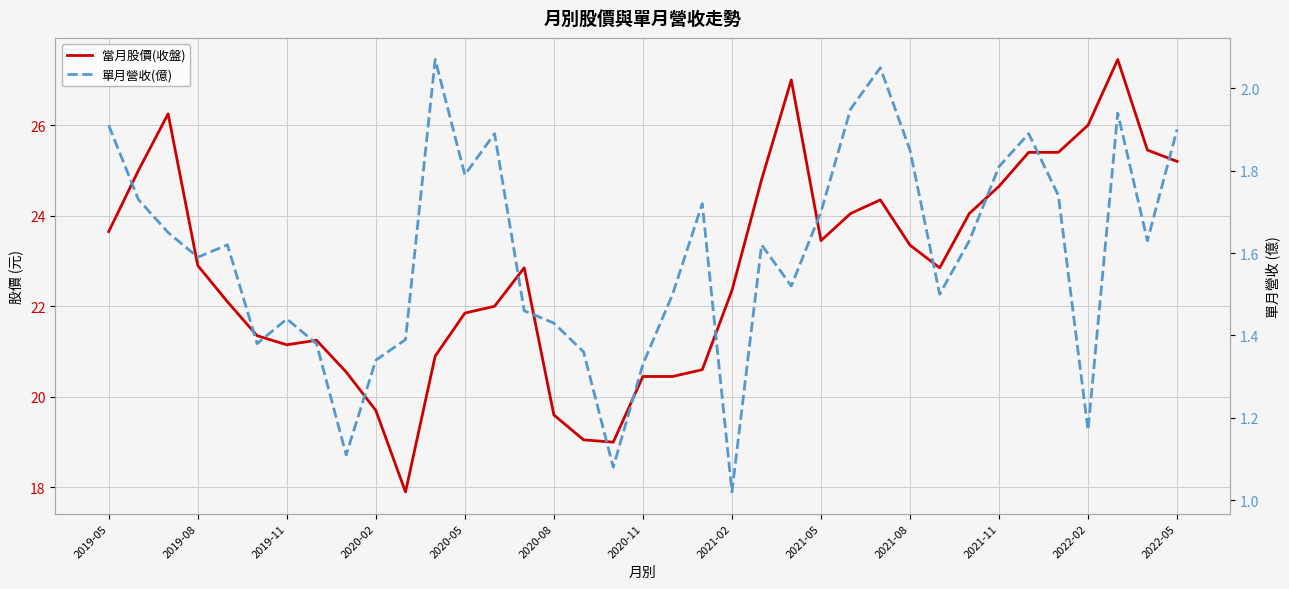

Is it true that 當月股價(收盤) equals 22.0 at 13?

True